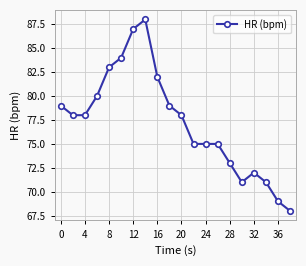

What is the smallest value displayed?

68